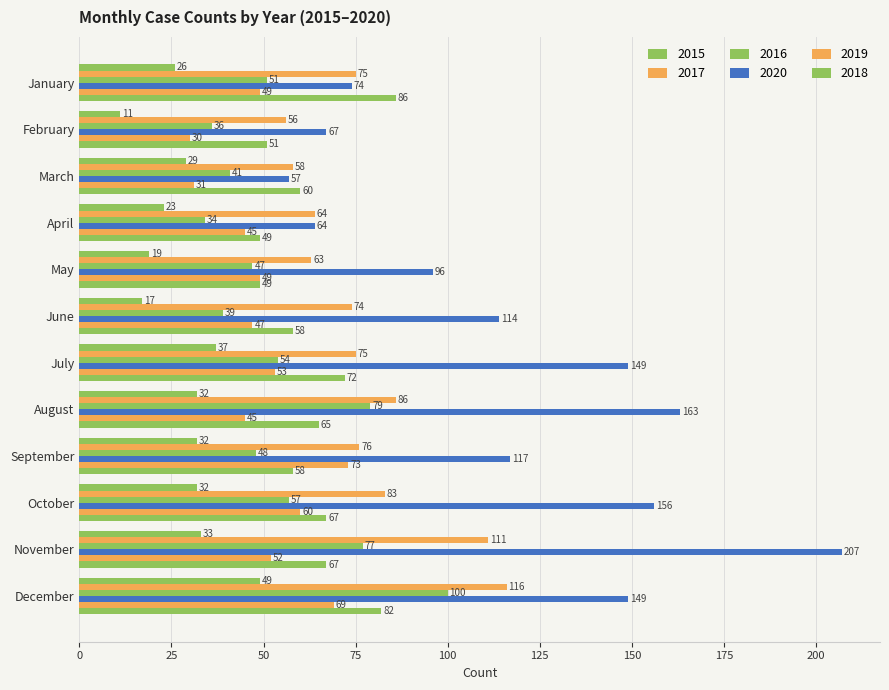

Between September and August, which is larger?

September